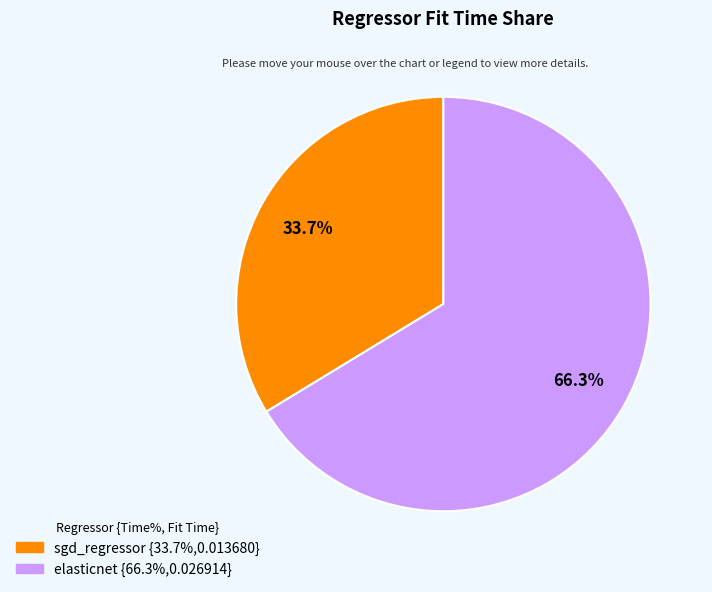

To the nearest percent, what portion does sgd_regressor represent?

34%